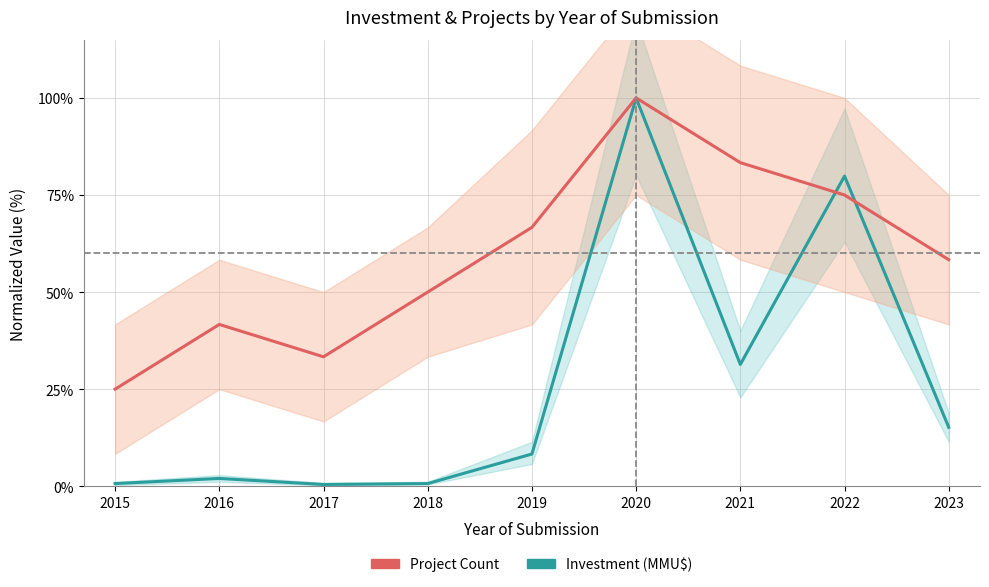

What are all the series names shown in the legend?

Investment (MMU$), Project Count